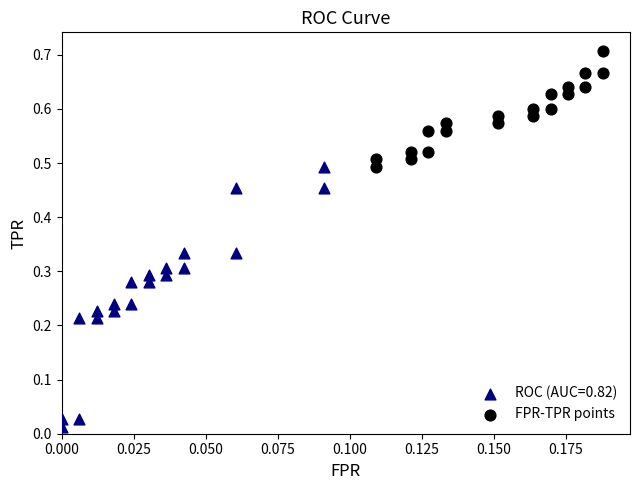

Which series has the widest spread of Y values?

ROC (AUC=0.82)